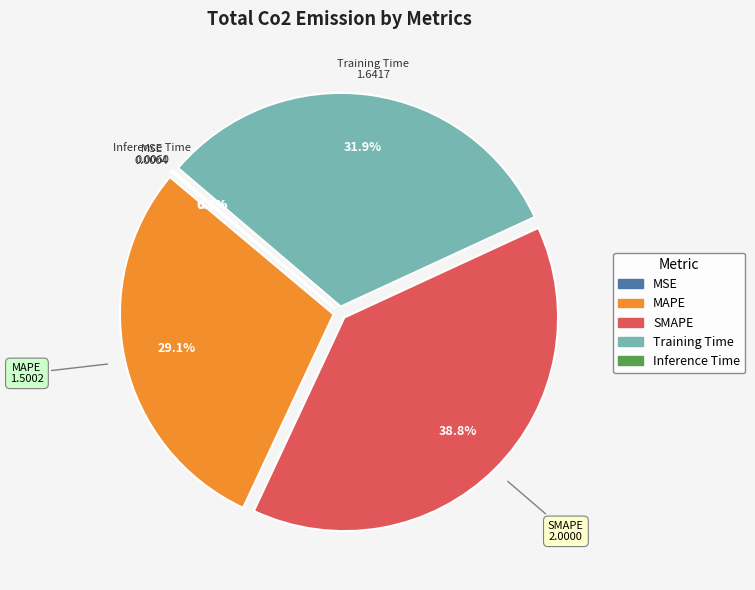

Is it true that Training Time is 32% of the pie?

True